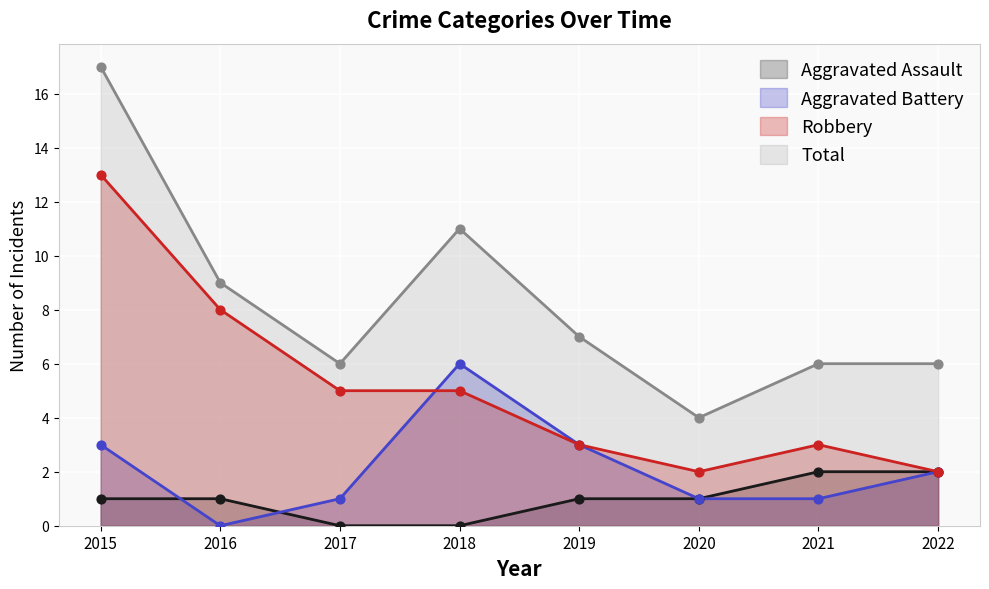

What are all the series names shown in the legend?

Aggravated Assault, Aggravated Battery, Robbery, Total